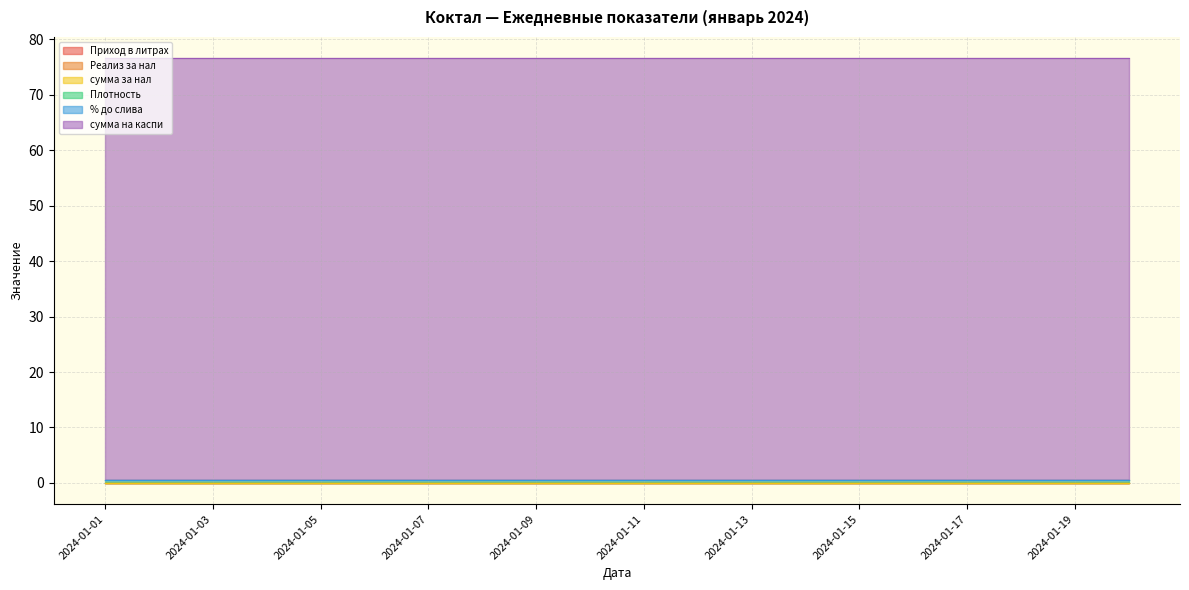

Read the сумма на каспи value at 2024-01-20.

76.0